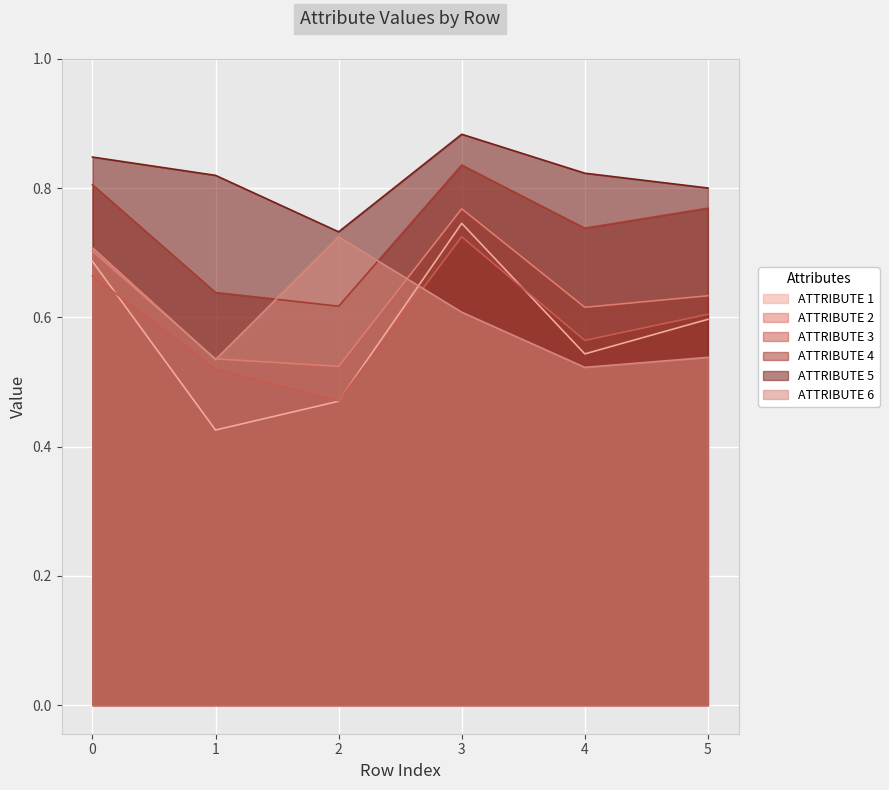

How many interior local peaks does the ATTRIBUTE 5 series have?

1